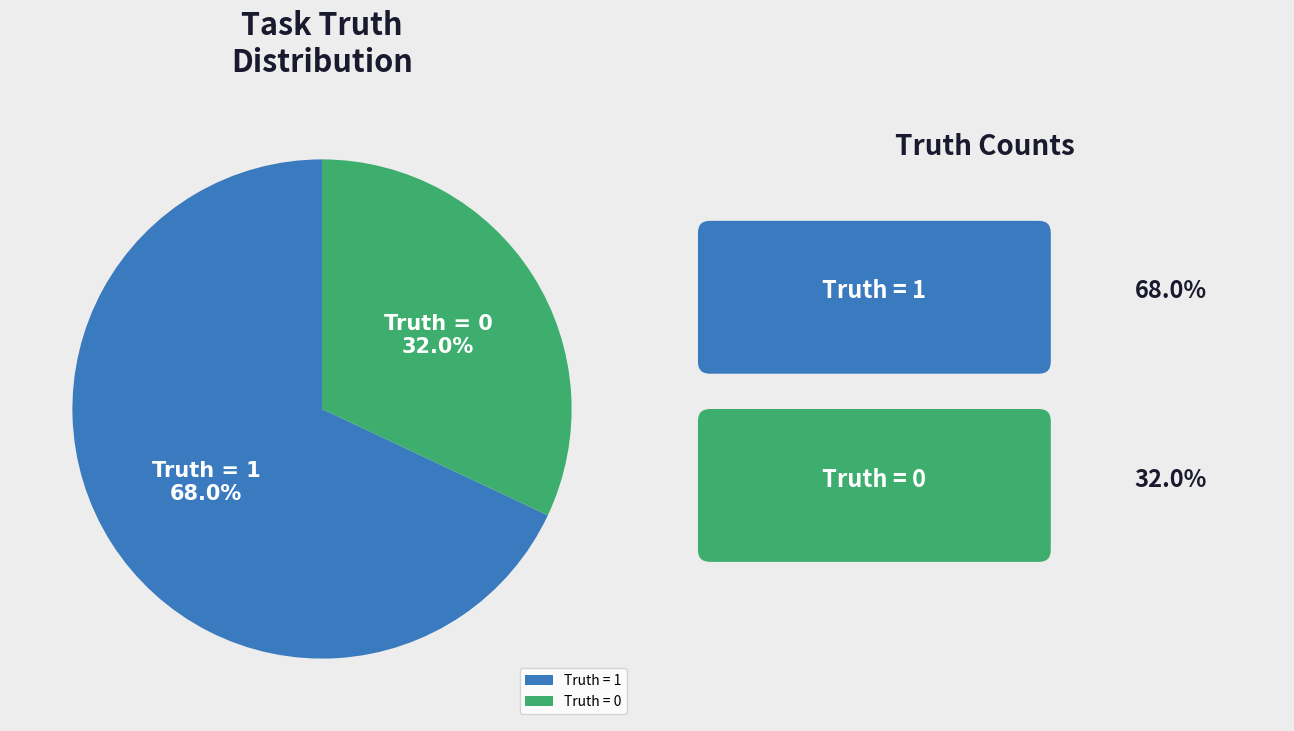

Count the number of slices in the pie.

2